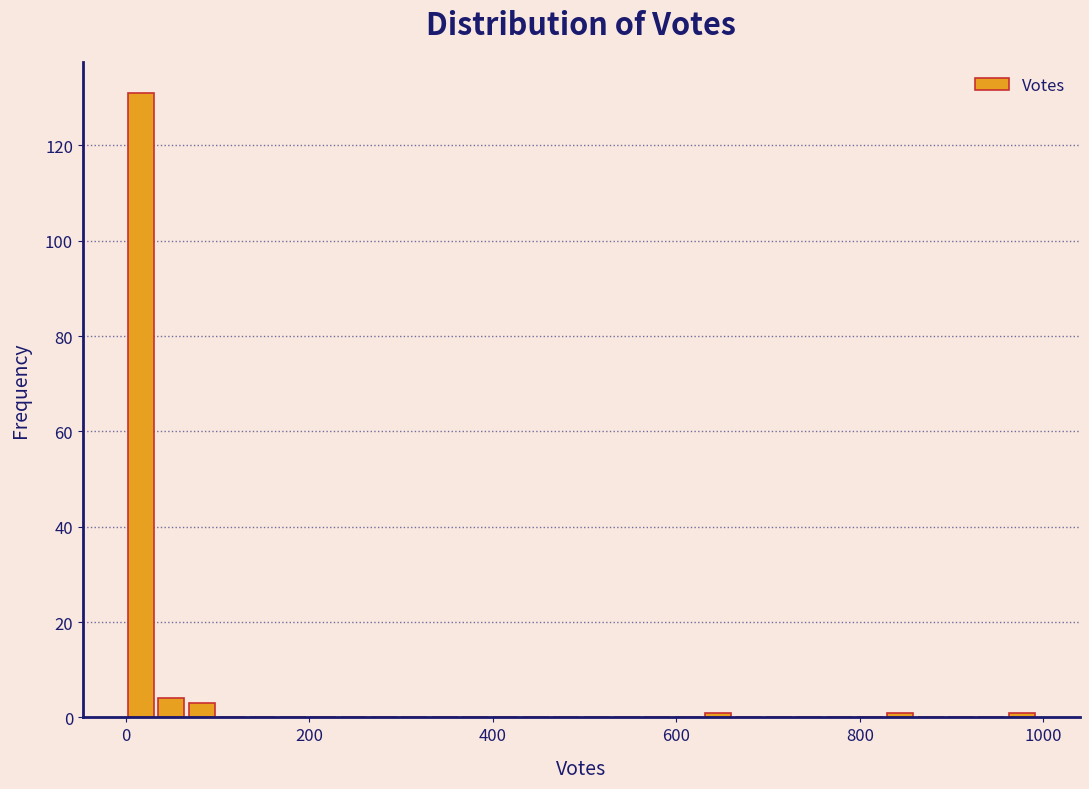

Read against the x-axis, roughly where is the centre of the tallest bar?

20